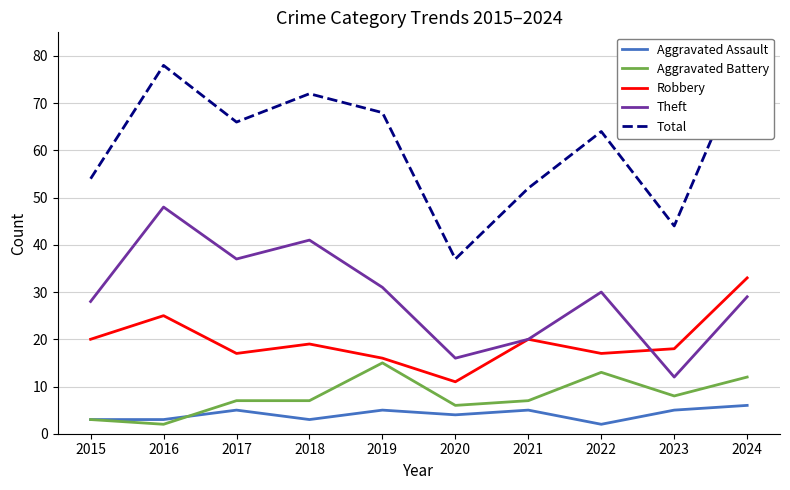

In Total, how many points are higher than both neighbors (excluding endpoints)?

3